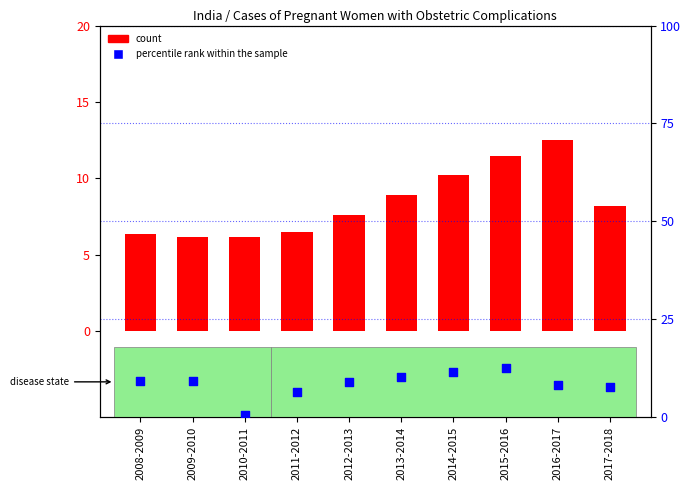

Which series reaches the maximum Y coordinate?

count